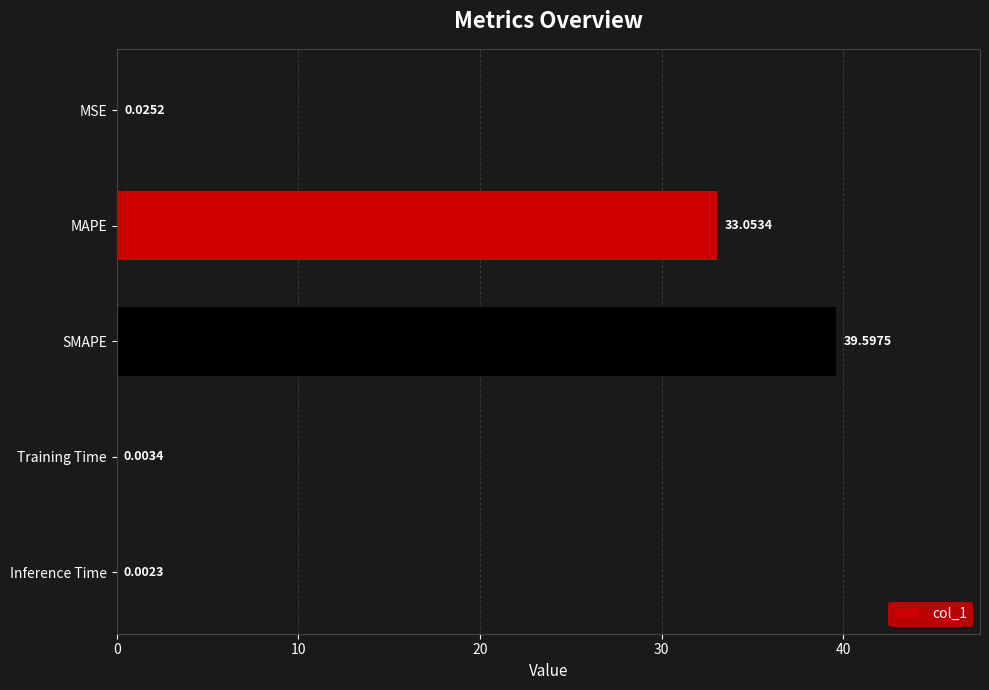

What is the sum of the values at Inference Time and SMAPE?

39.6